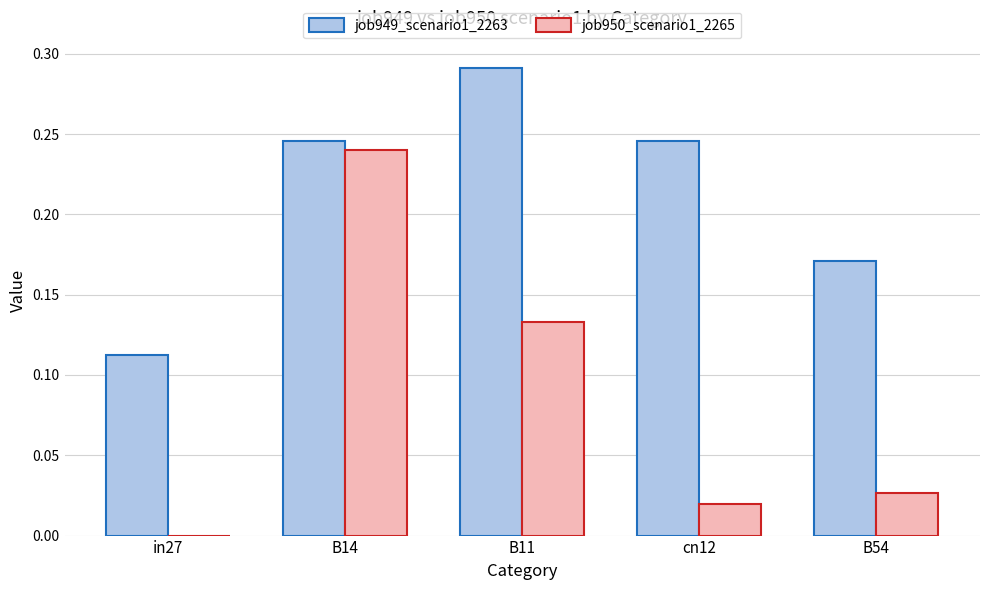

Which category has the highest value across all series?

B11